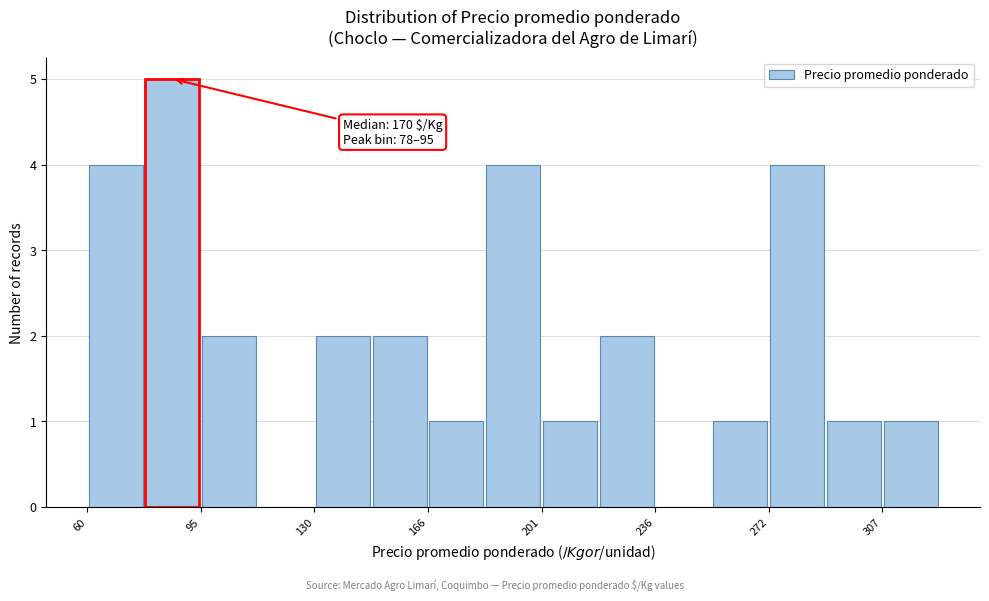

Around what value on the x-axis is the tallest bar? Give the approximate position of its centre, as read against the axis.

85